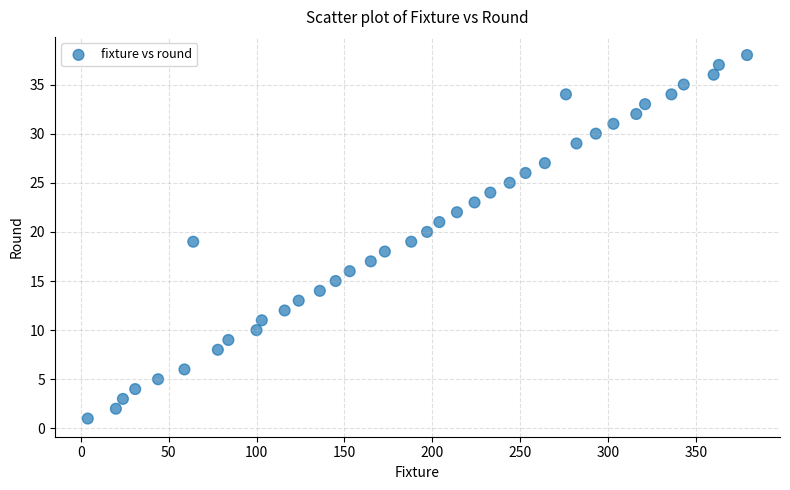

What is the range of Y values (max minus min)?

37